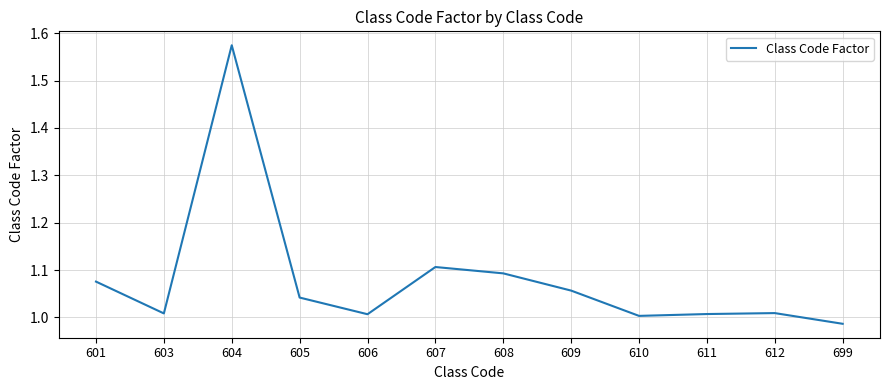

What is the difference between the maximum and minimum values?

0.6